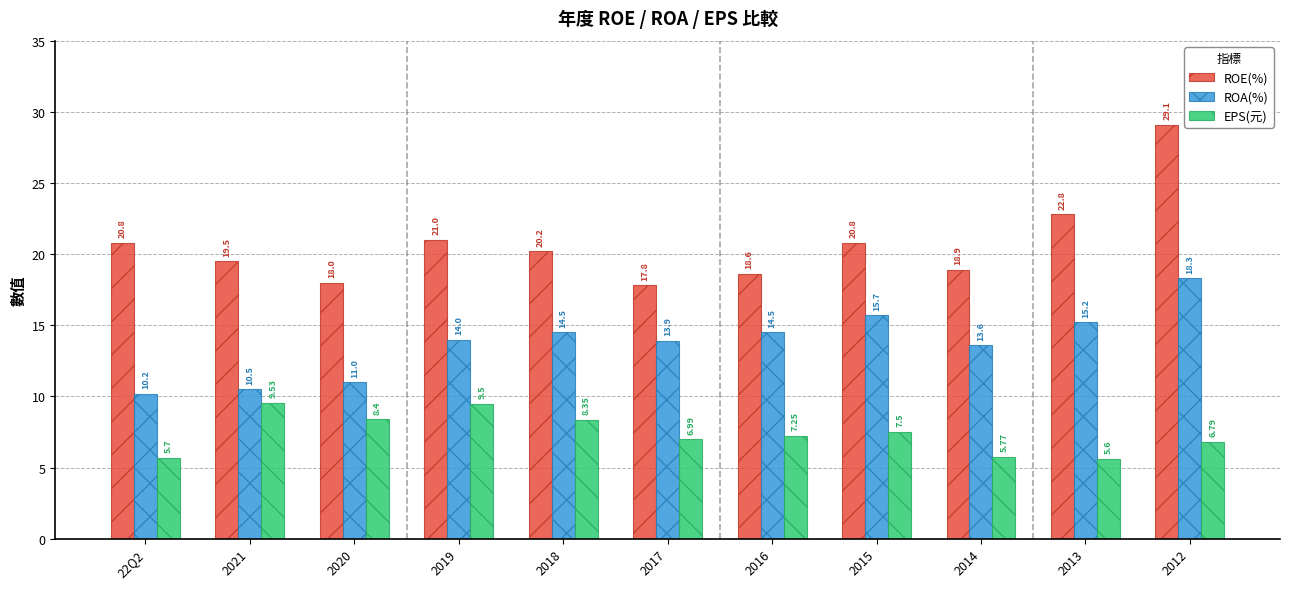

What is the spread (max minus min) of values at 2021?

10.0